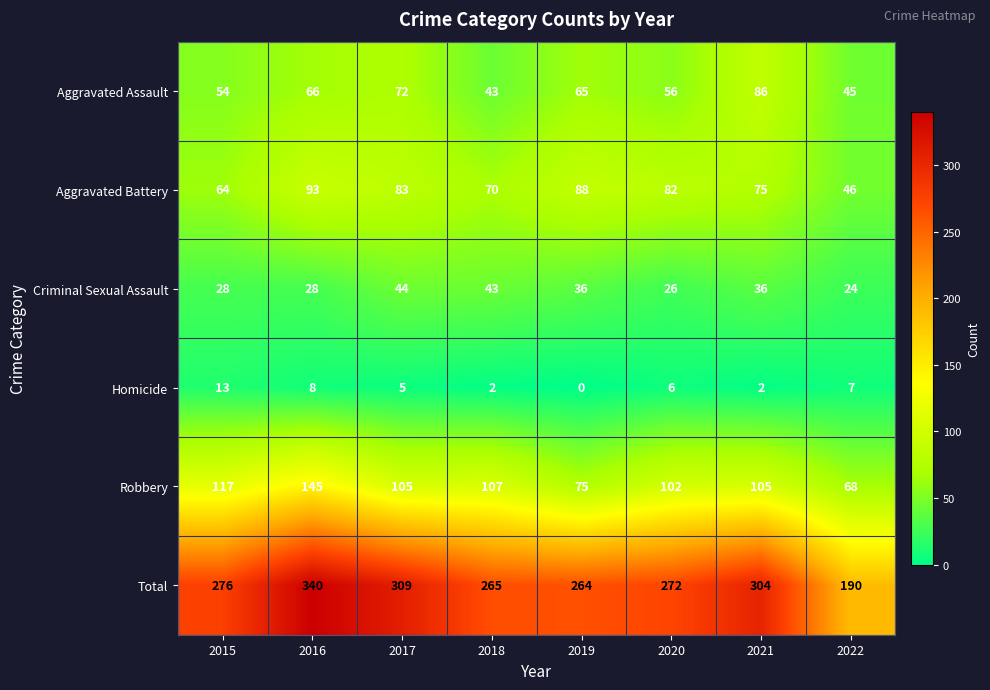

Which series has the largest range (max minus min)?

Total